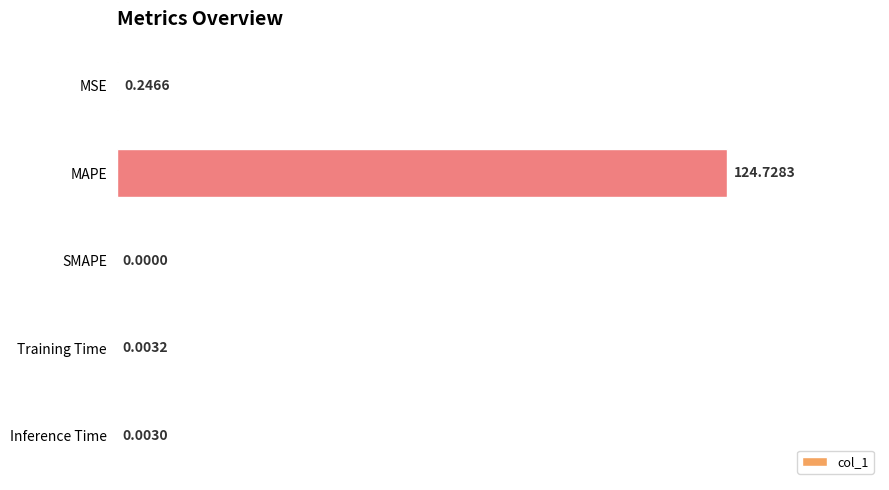

What is the change in value from MAPE to SMAPE?

-124.7